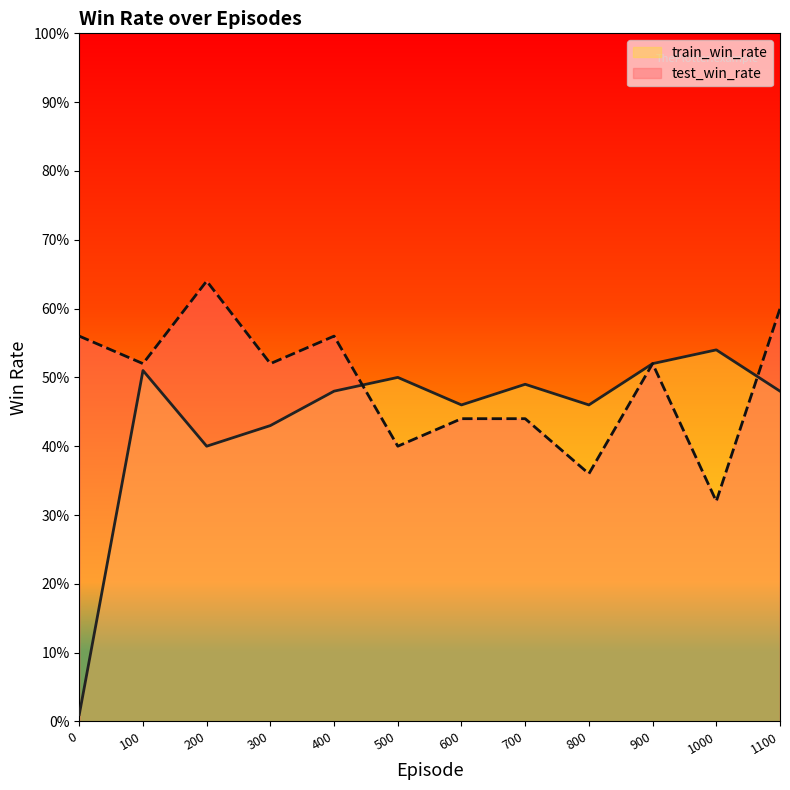

The test_win_rate series shows 0.5 at 900. True or false?

True